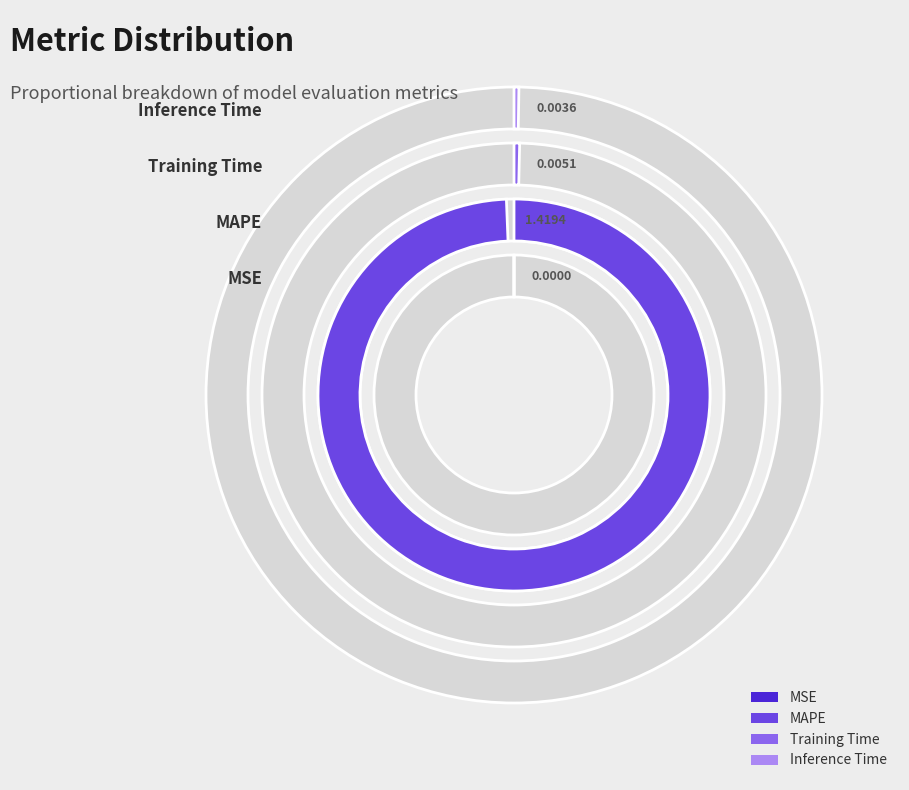

To the nearest percent, what is the average slice percentage?

25%